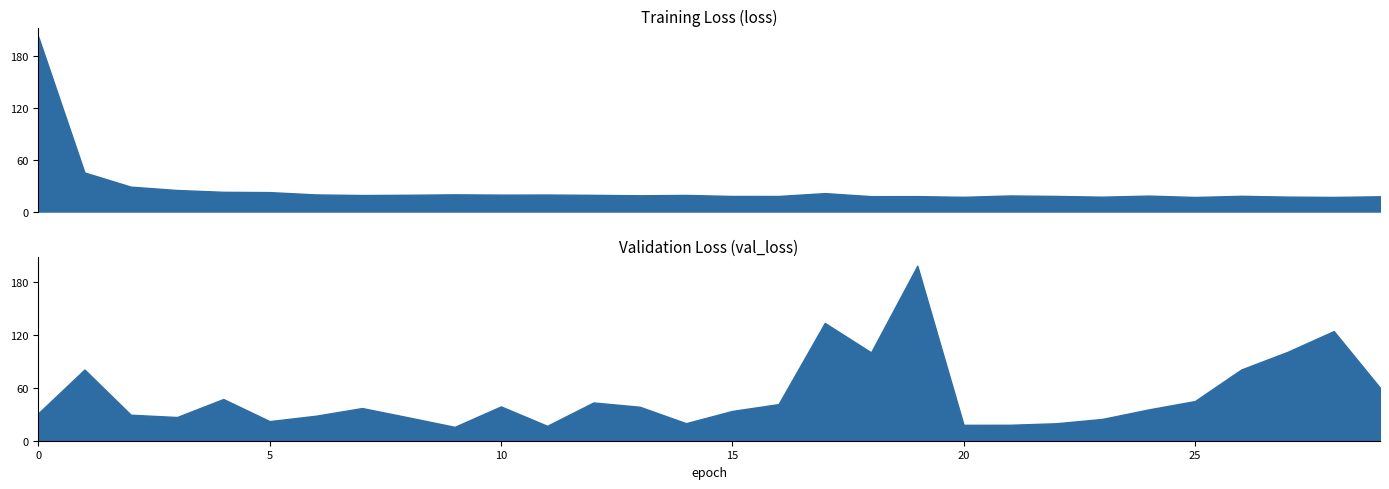

What is the average value of the val_loss series?

51.1